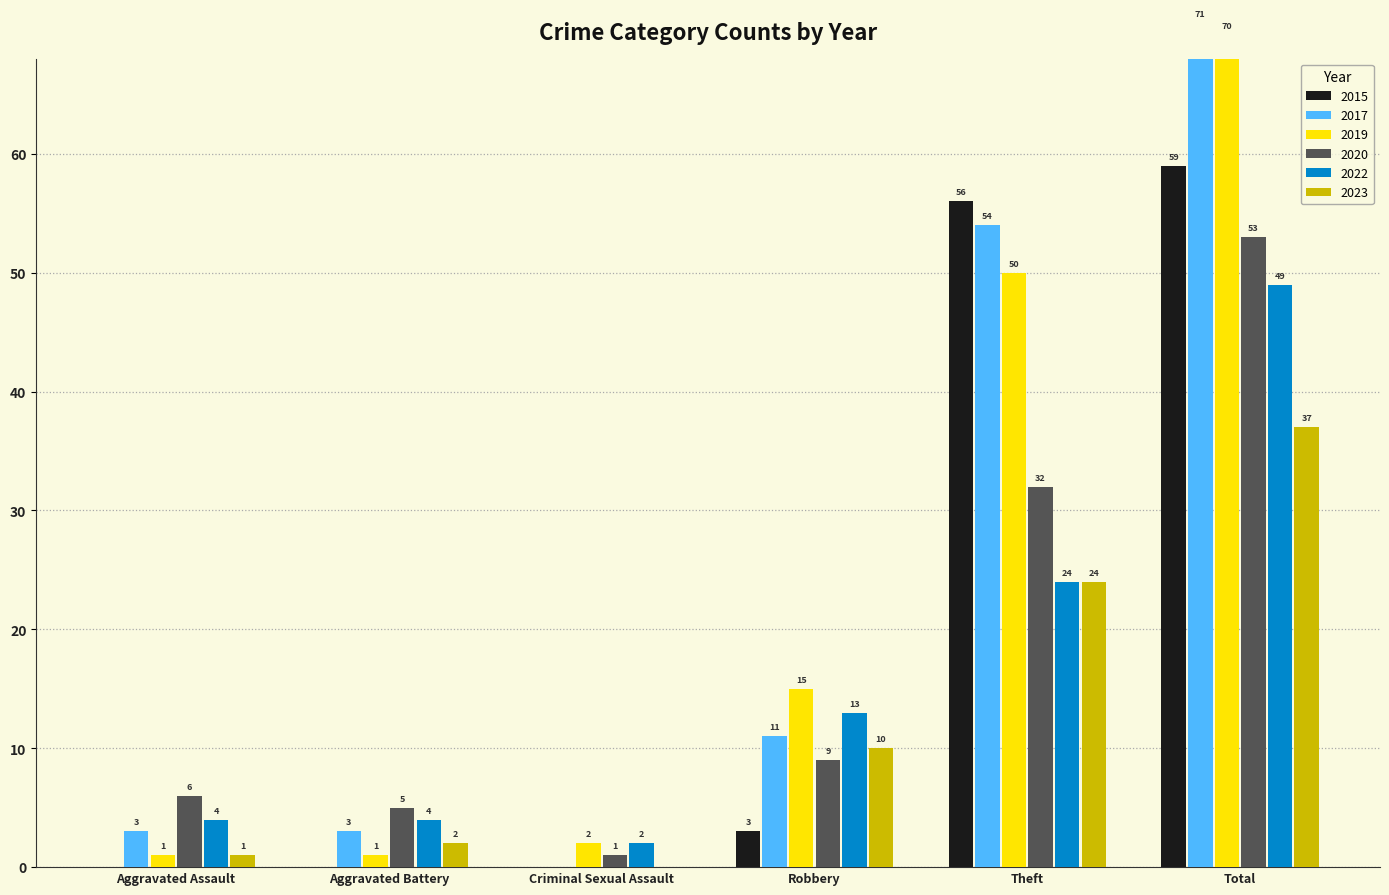

At which category does the chart reach its minimum across all series?

Aggravated Assault